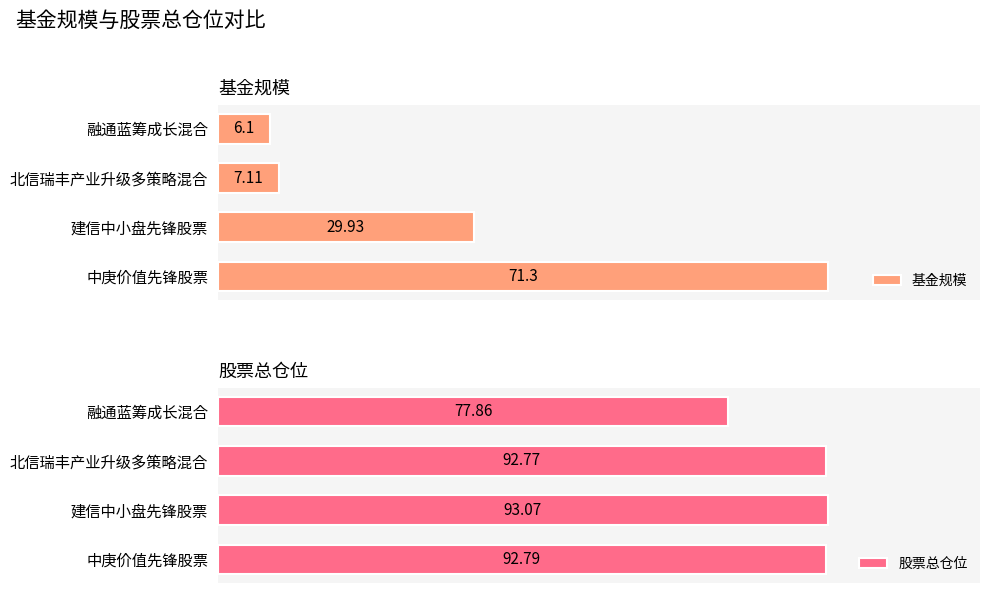

At which label is 基金规模 closest to 38?

建信中小盘先锋股票